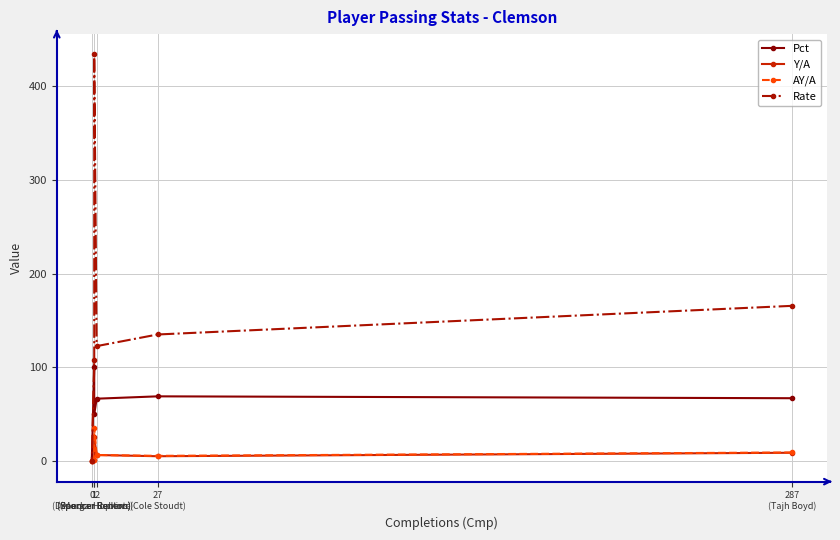

Reading left to right, transcribe all the data shown in this chart.

Pct: 287
(Tajh Boyd)=67.2	27
(Cole Stoudt)=69.2	2
(Morgan Roberts)=66.7	1
(Spencer Benton)=50.0	1
(Spencer Benton)=100.0	0
(Deandre Hopkins)=0.0
Y/A: 287
(Tajh Boyd)=9.1	27
(Cole Stoudt)=5.4	2
(Morgan Roberts)=6.7	1
(Spencer Benton)=26.0	1
(Spencer Benton)=1.0	0
(Deandre Hopkins)=0.0
AY/A: 287
(Tajh Boyd)=9.4	27
(Cole Stoudt)=5.8	2
(Morgan Roberts)=6.7	1
(Spencer Benton)=36.0	1
(Spencer Benton)=1.0	0
(Deandre Hopkins)=0.0
Rate: 287
(Tajh Boyd)=165.6	27
(Cole Stoudt)=135.1	2
(Morgan Roberts)=122.7	1
(Spencer Benton)=433.4	1
(Spencer Benton)=108.4	0
(Deandre Hopkins)=0.0